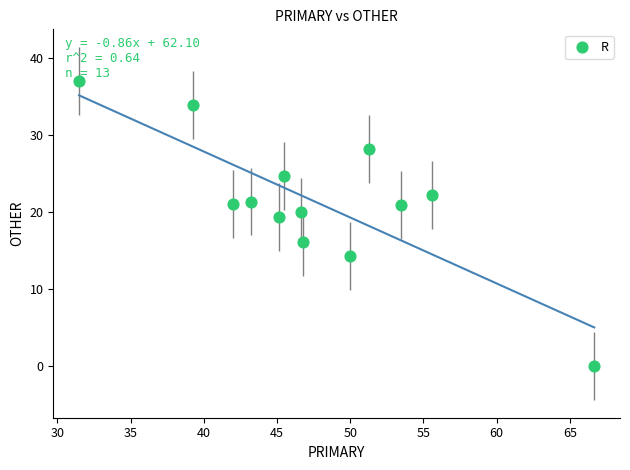

What Y value in the scatter plot is closest to 18?

19.4